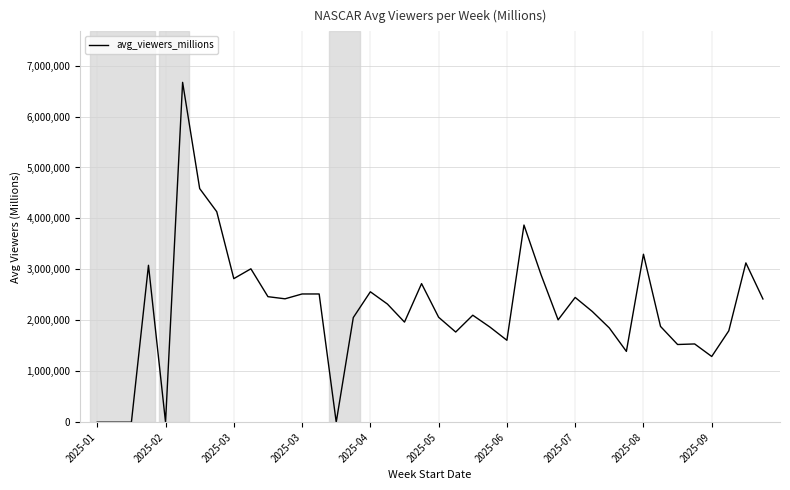

Does the chart have visible grid lines?

Yes